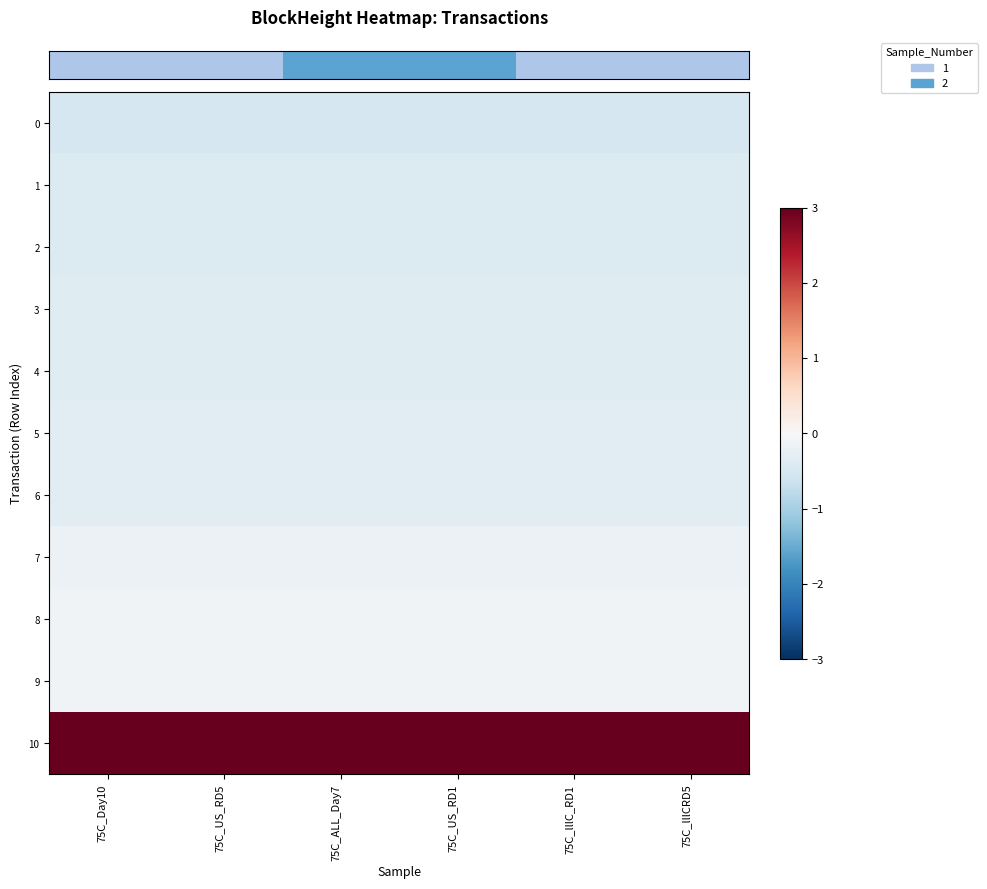

What is the maximum value shown in the chart?

3.1